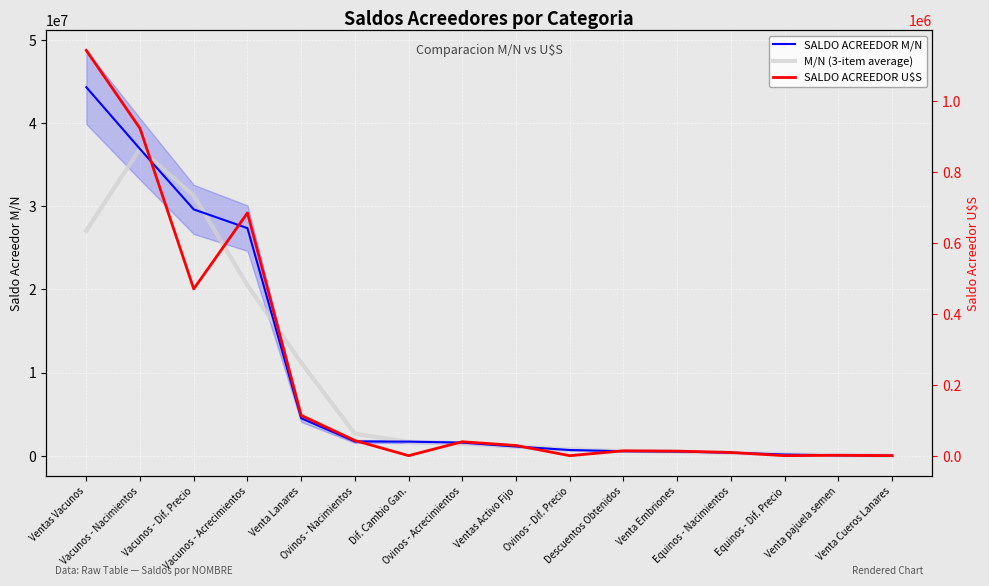

What is the difference between the maximum and minimum values in the SALDO ACREEDOR U$S series?

1142446.1